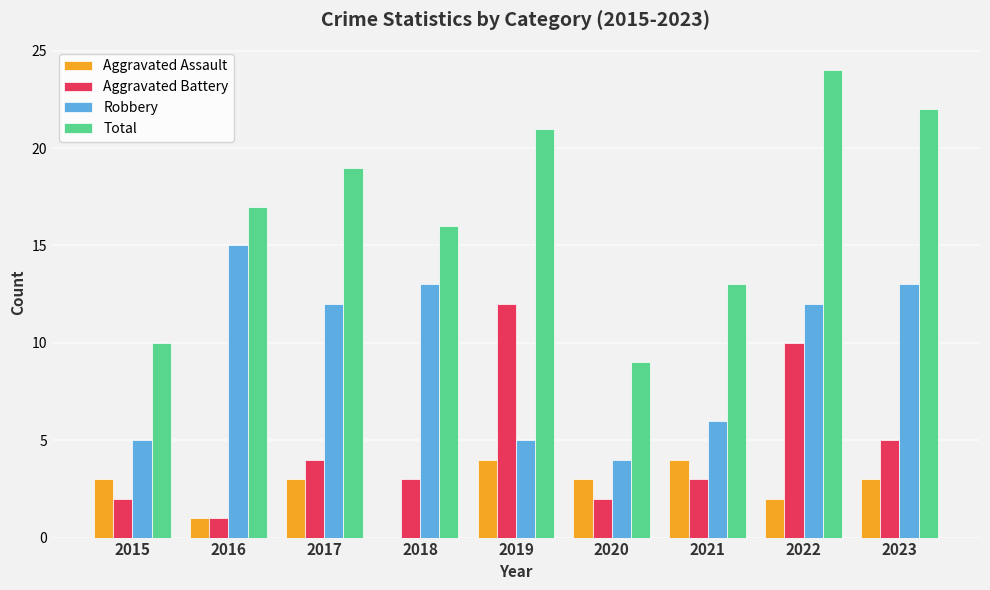

Reading left to right, list all the values displayed in this chart.

Aggravated Assault: 3	1	3	0	4	3	4	2	3
Aggravated Battery: 2	1	4	3	12	2	3	10	5
Robbery: 5	15	12	13	5	4	6	12	13
Total: 10	17	19	16	21	9	13	24	22